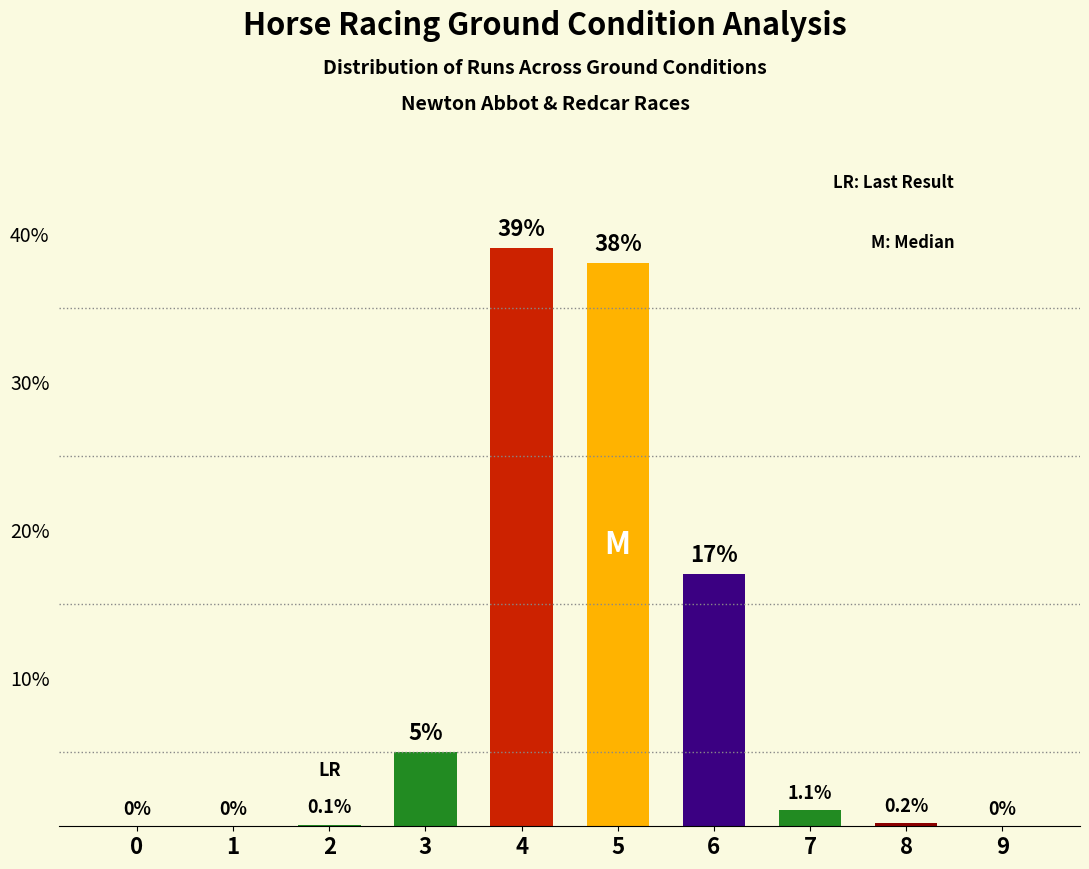

Which category has the highest value across all series?

4